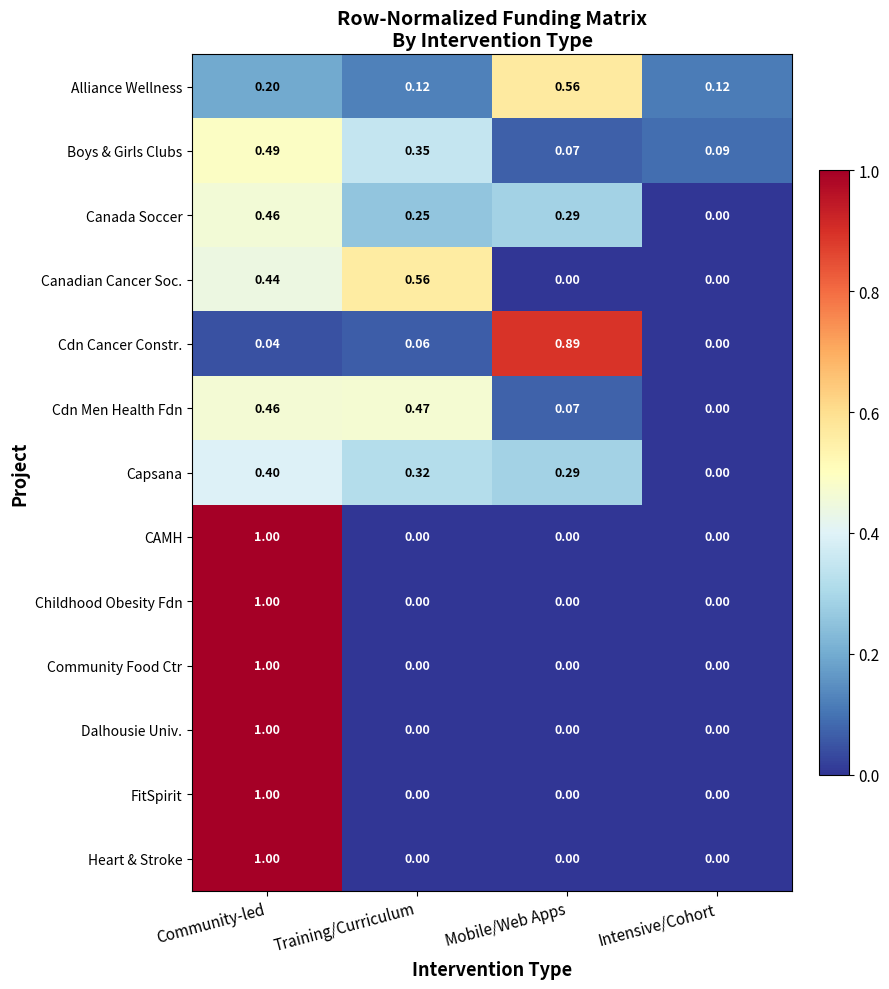

Where is Boys & Girls Clubs nearest to the value 0?

Mobile/Web Apps